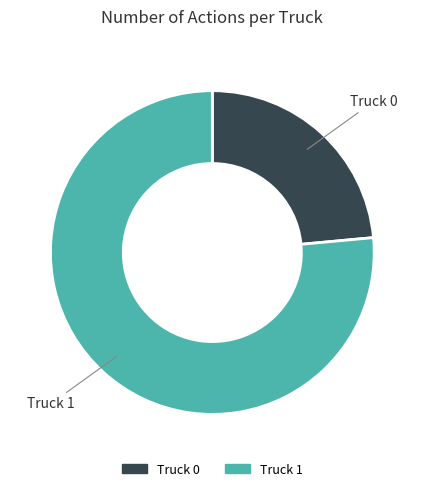

Which slice represents more than half of the pie?

Truck 1